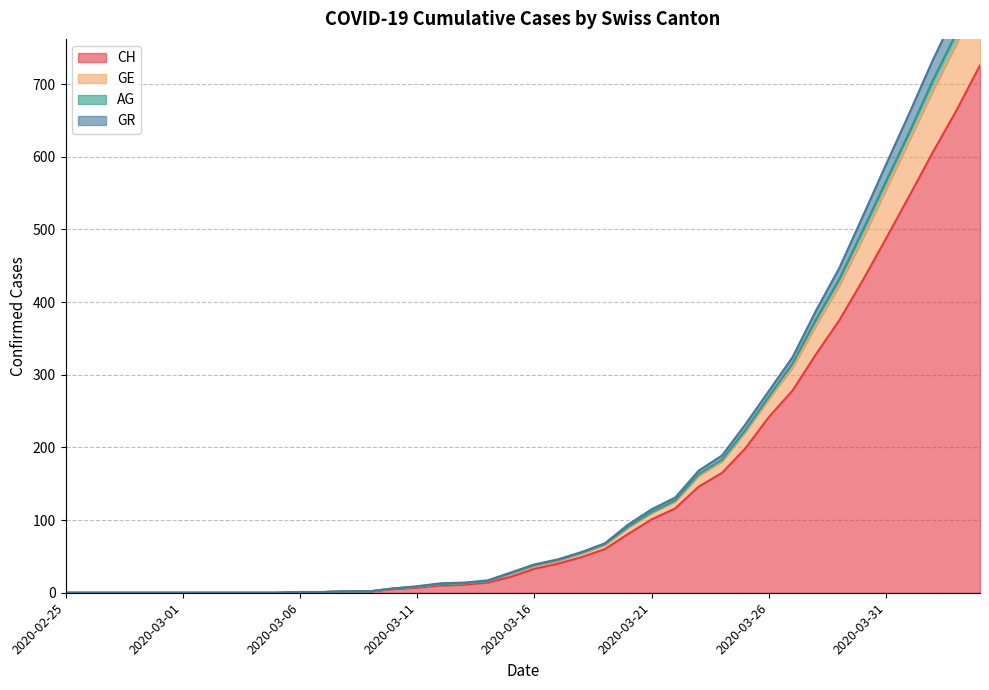

True or false: AG has more than 0 interior local peaks.

False